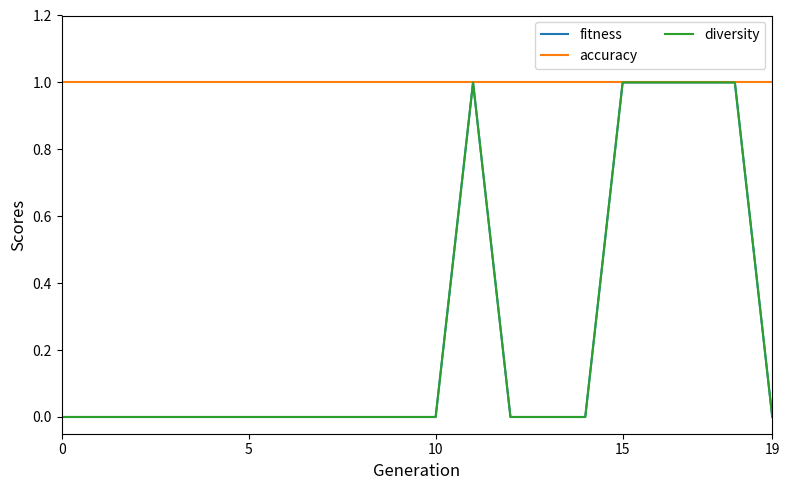

Is this an area chart (filled region under the line)?

No